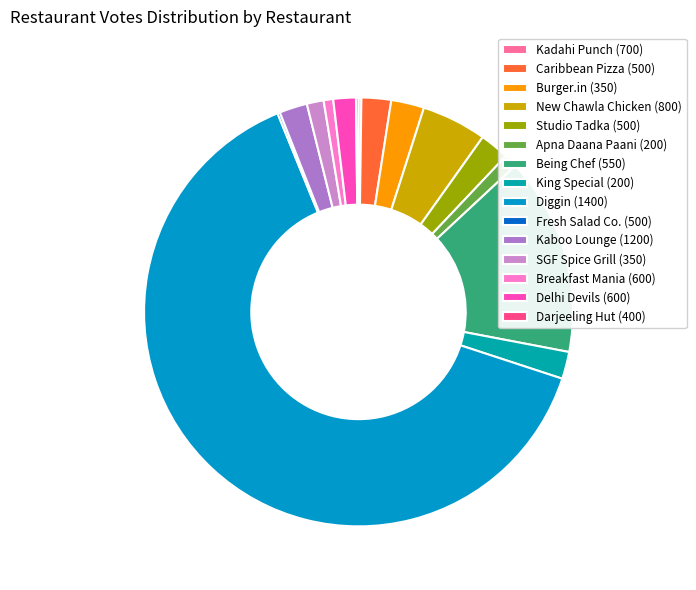

What percentage is the New Chawla Chicken (800) slice, to the nearest percent?

5%